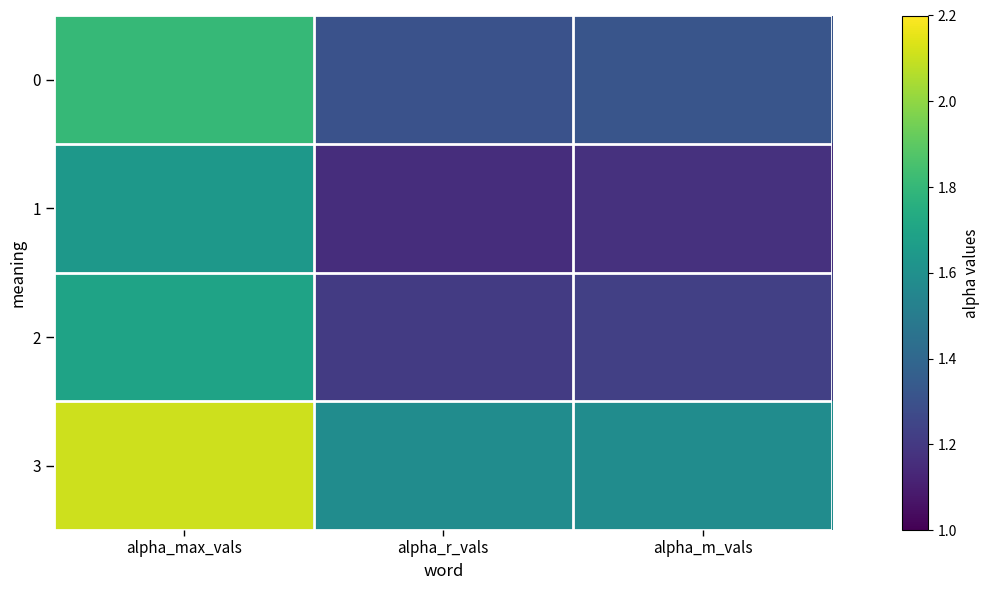

What is the total value across all series at alpha_m_vals?

5.3